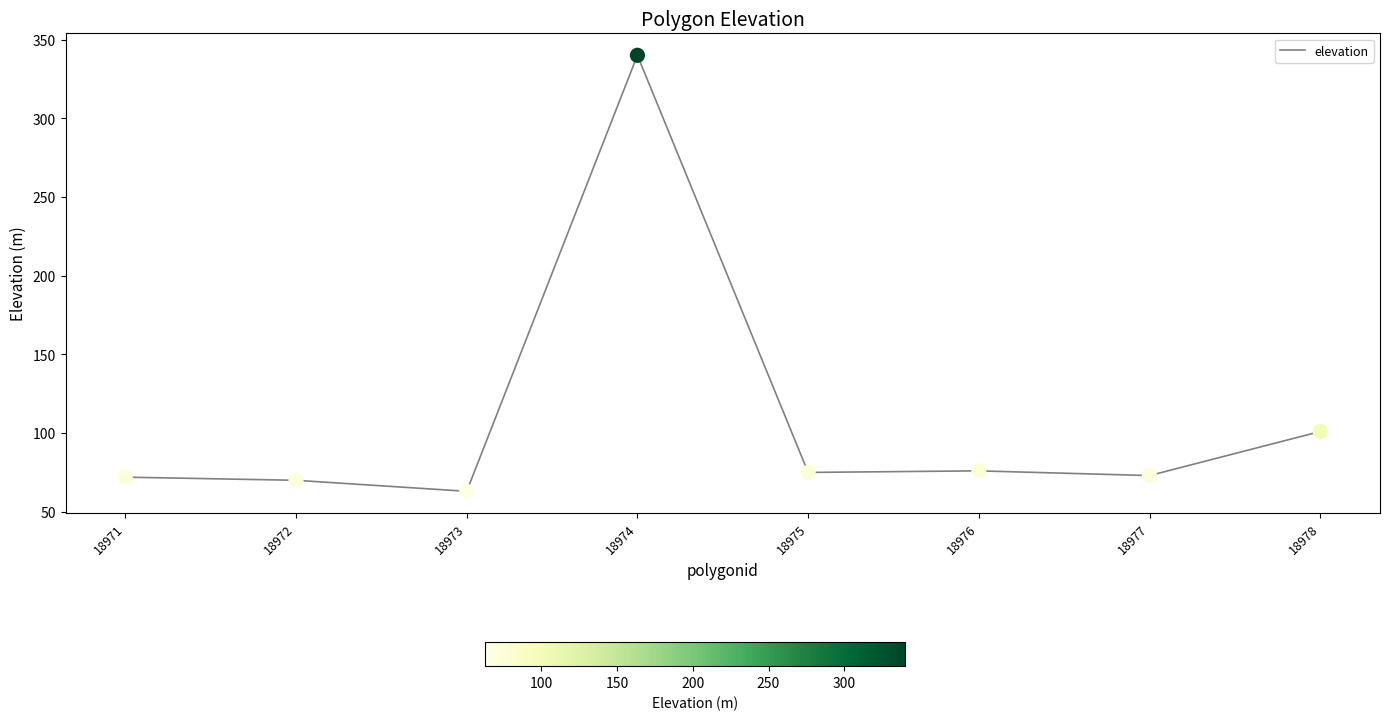

What is the ratio of the value at 18976 to the value at 18974?

0.2